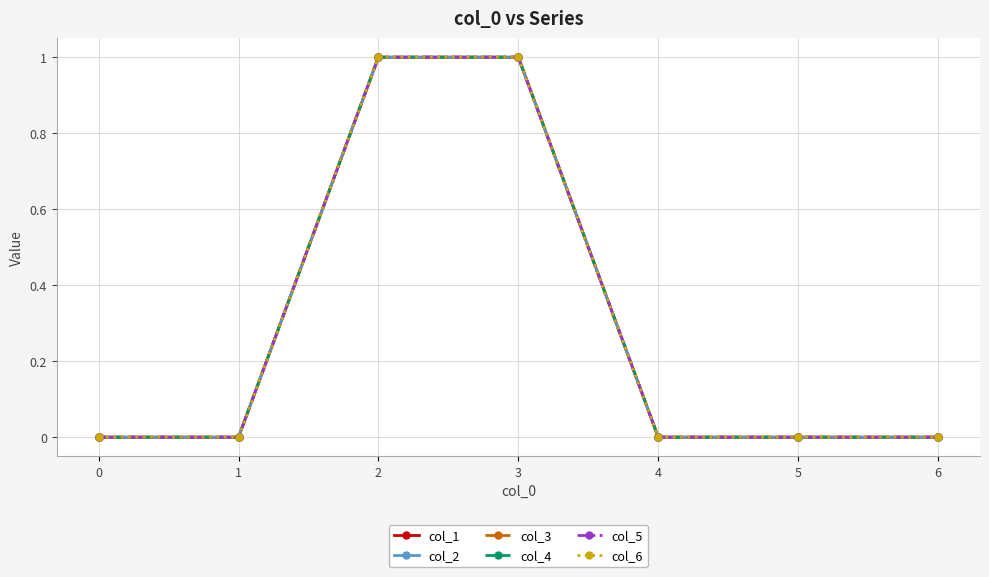

Which has a higher value, 2 or 0?

2